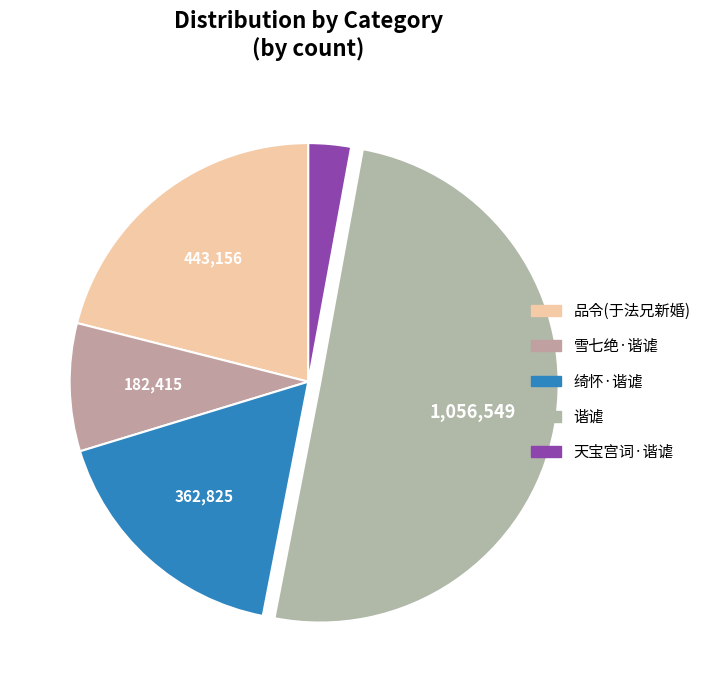

Rank the categories by value from lowest to highest.

天宝宫词·谐谑, 雪七绝·谐谑, 绮怀·谐谑, 品令(于法兄新婚), 谐谑